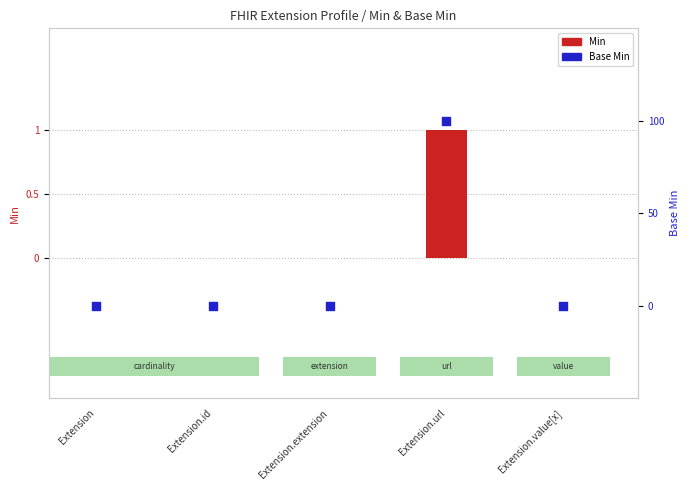

Which series has the largest total across all categories?

Min